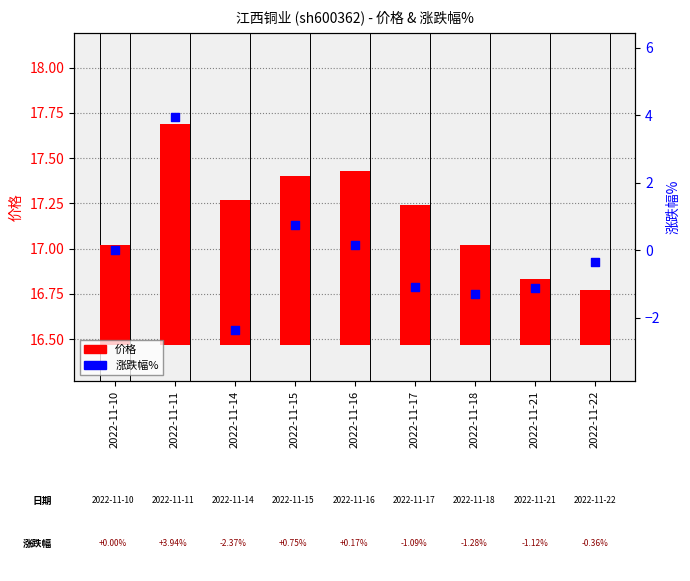

At how many categories does at least one series exceed 0?

9